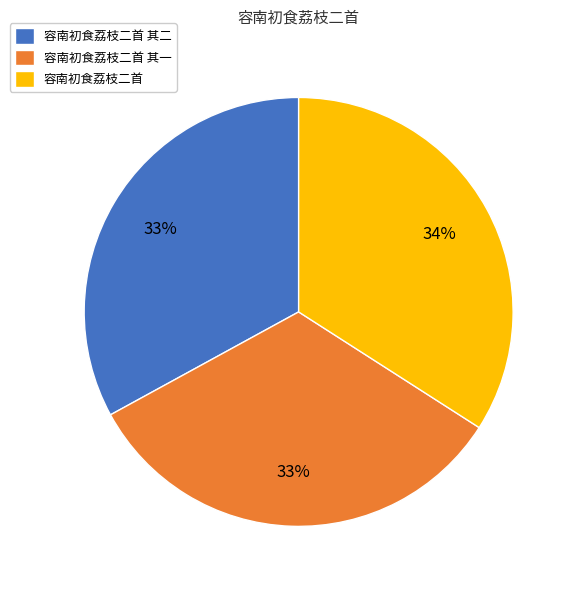

The 容南初食荔枝二首 其二 slice represents 33% of the pie. True or false?

True